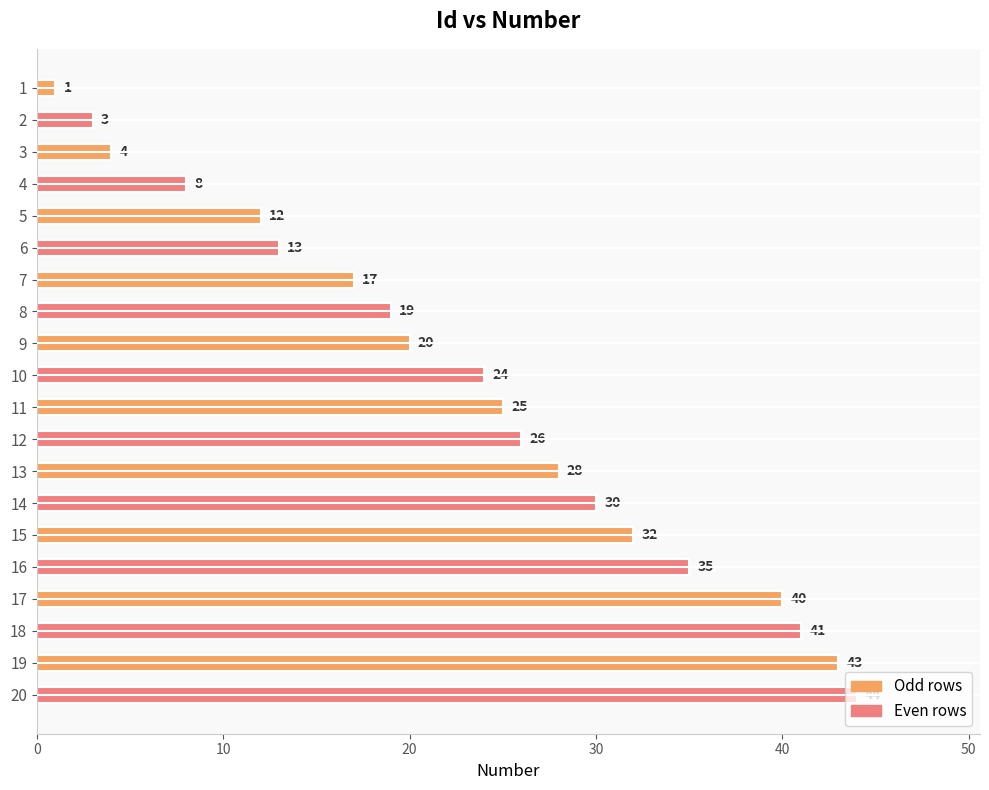

Does the chart contain stacked bars?

No